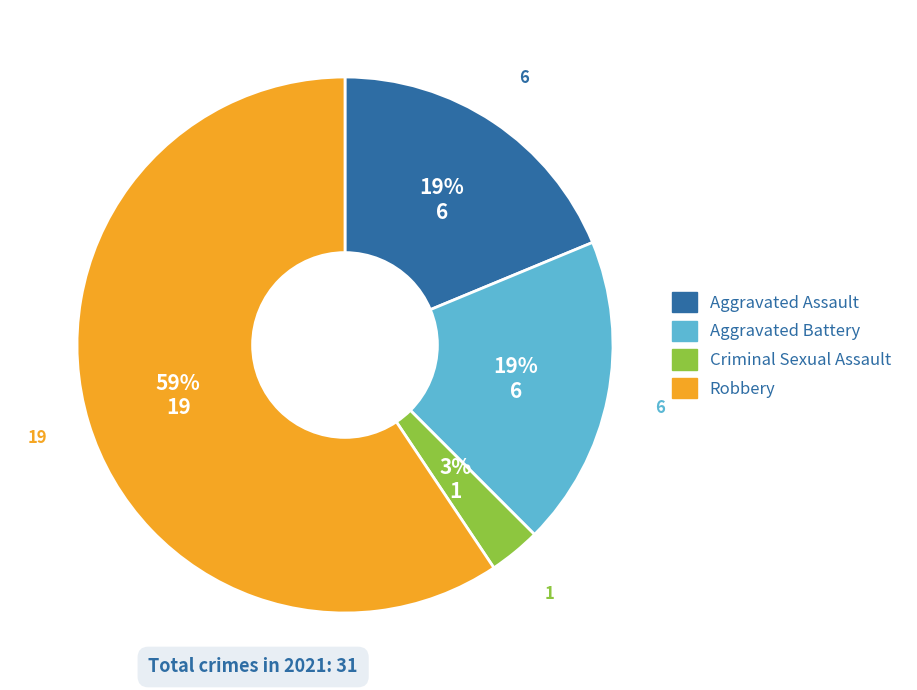

Is the sum of Criminal Sexual Assault and Robbery greater than half?

Yes